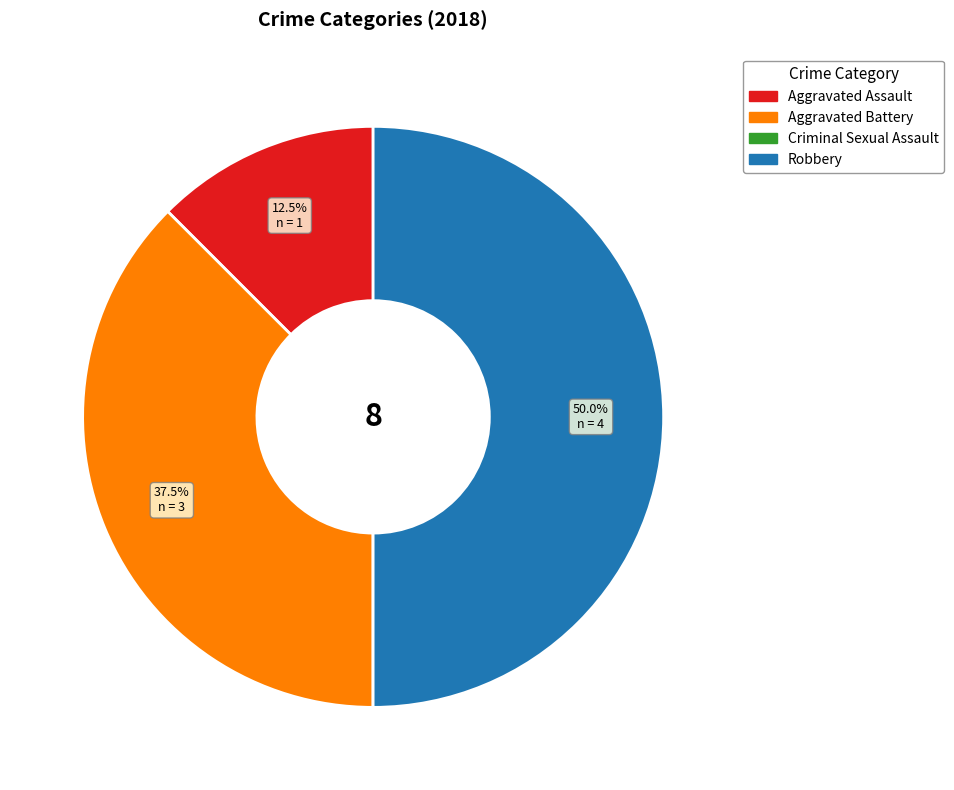

Which slice is the largest?

Robbery